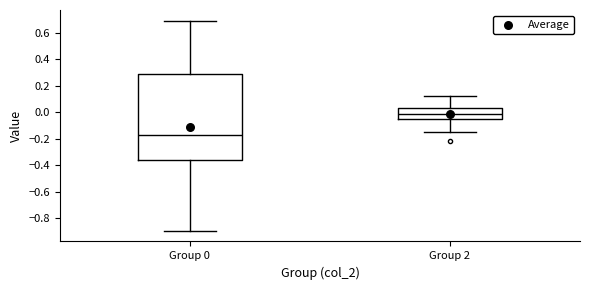

Reading left to right, read every box against the y-axis: the position of its median line, the range the box covers, and the ends of its whiskers. The values are not printed on the chart, so give them approximately, as read against the axis.

Group 0: median -0.18, box -0.36 to 0.28, whiskers -0.90 to 0.70
Group 2: median -0.02, box -0.04 to 0.04, whiskers -0.14 to 0.12